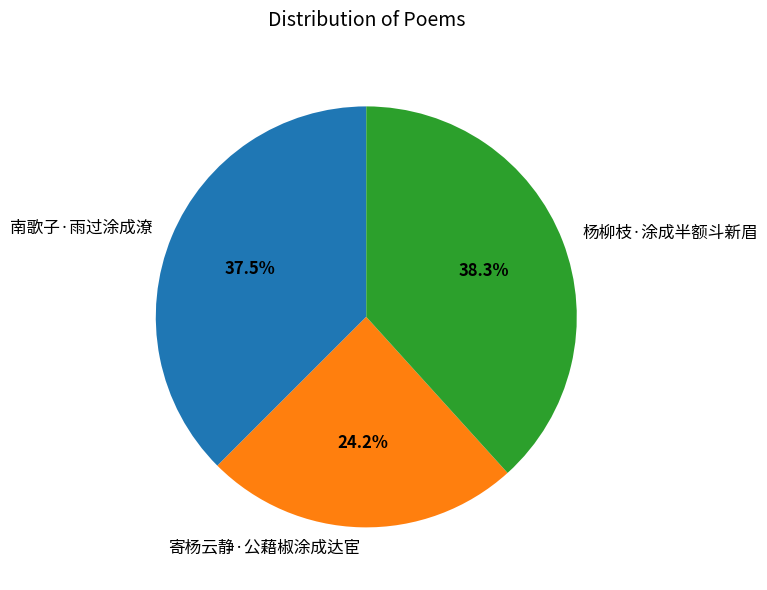

What is the ratio of the value at 寄杨云静·公藉椒涂成达宦 to the value at 南歌子·雨过涂成潦?

0.6